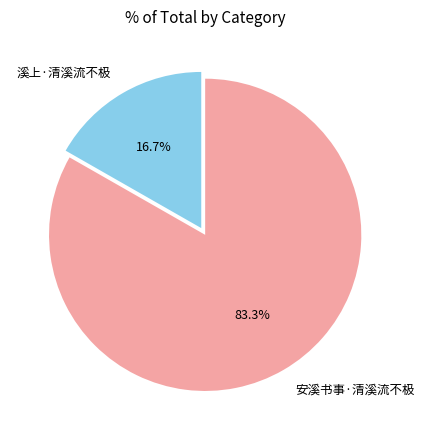

Which slice is the largest?

安溪书事·清溪流不极